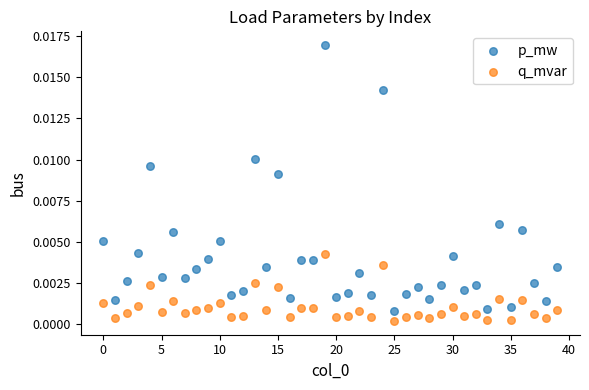

Which series contains the highest Y value?

p_mw